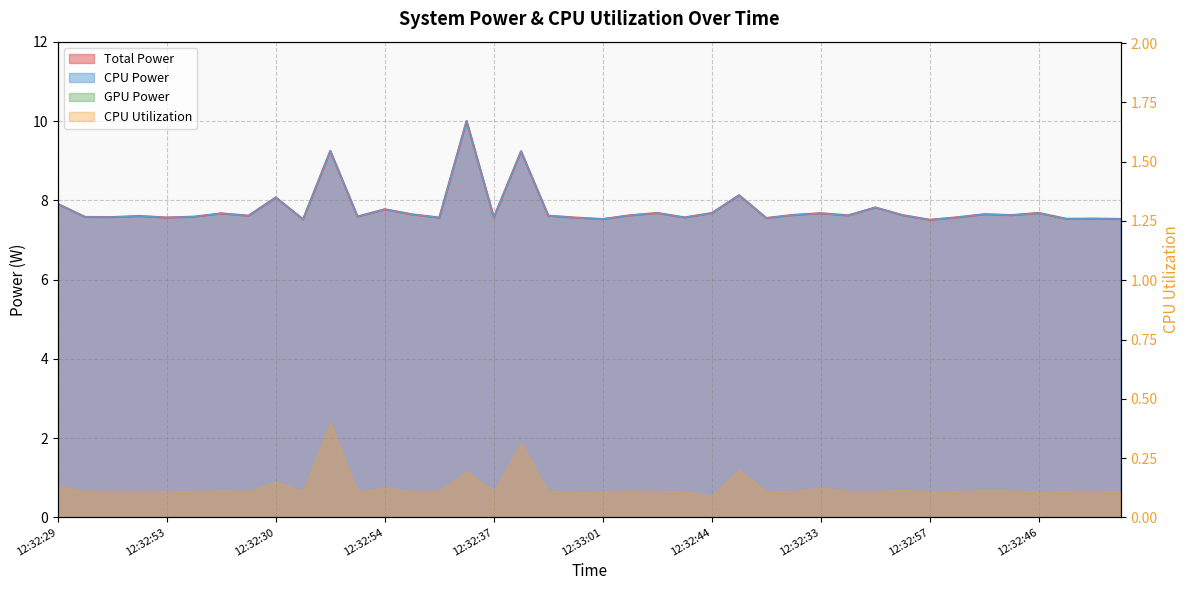

At which label is Total Power closest to 8?

12:32:30